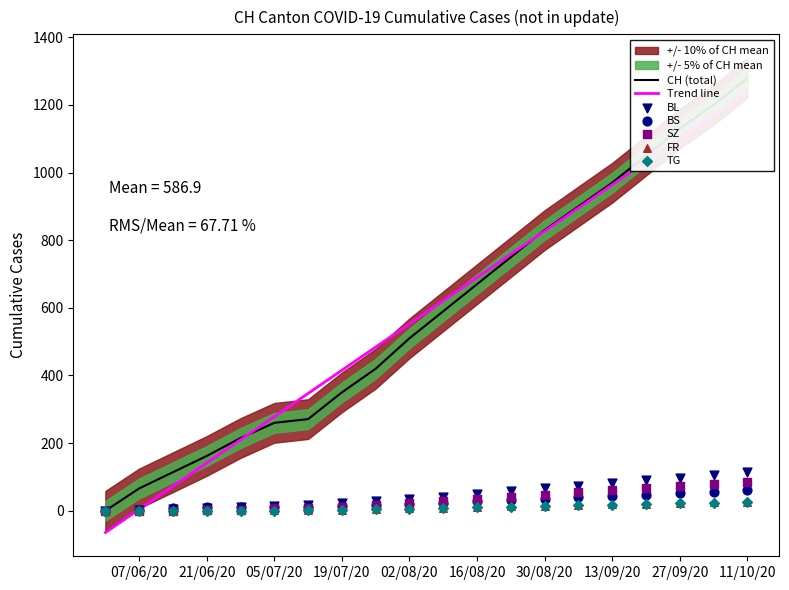

At which category is the sum across all series the highest?

11/10/20